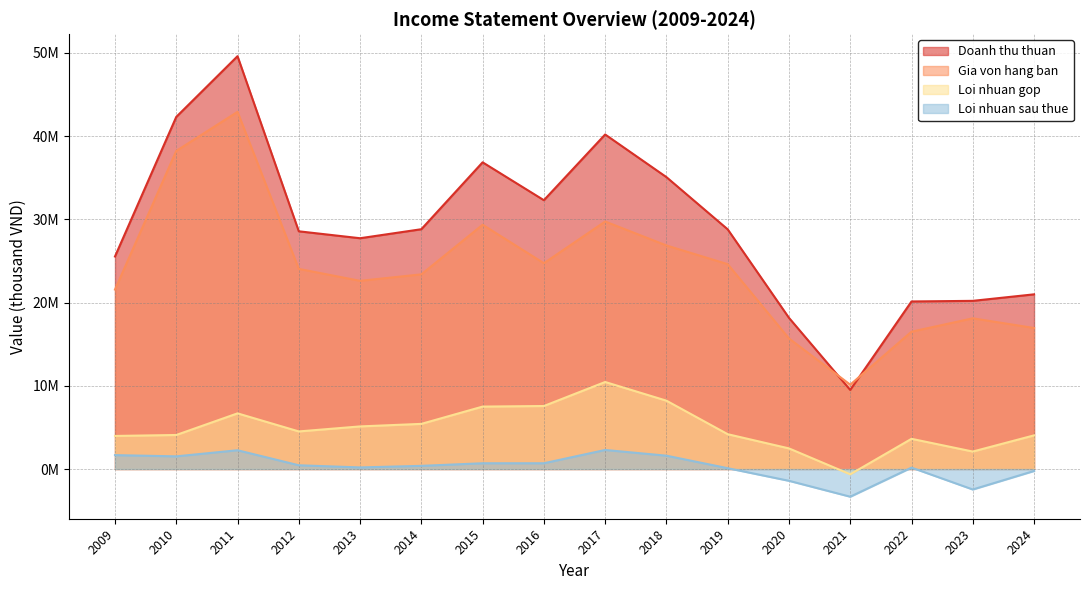

Does the chart have visible grid lines?

Yes